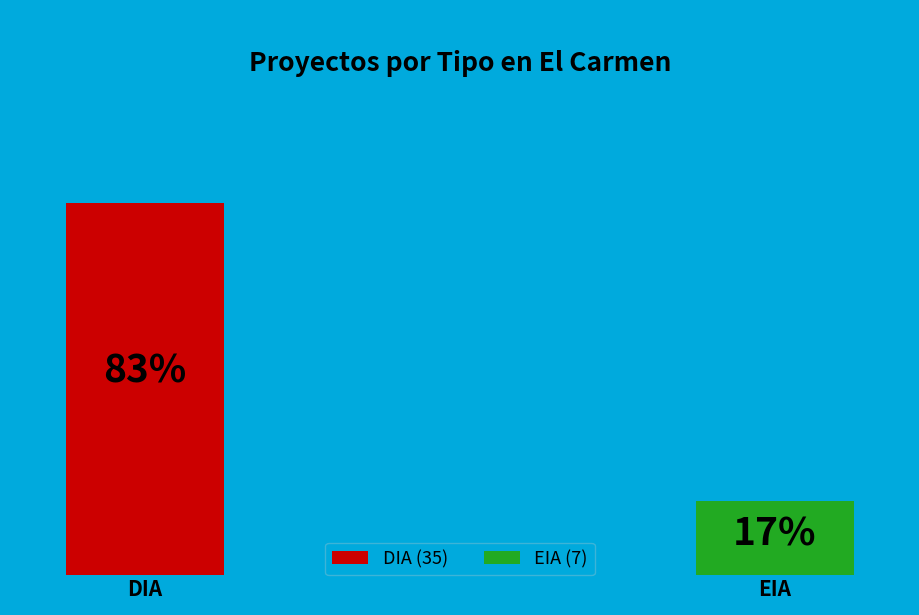

To the nearest percent, what is the difference between the DIA and EIA slice percentages?

67%